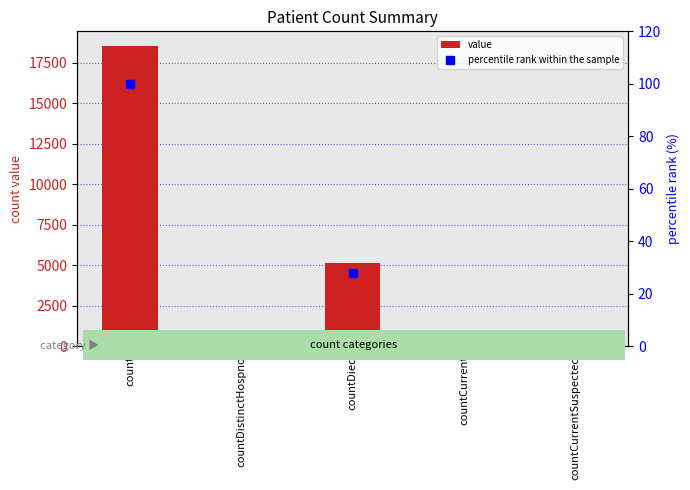

What is the greatest value displayed?

18529.0